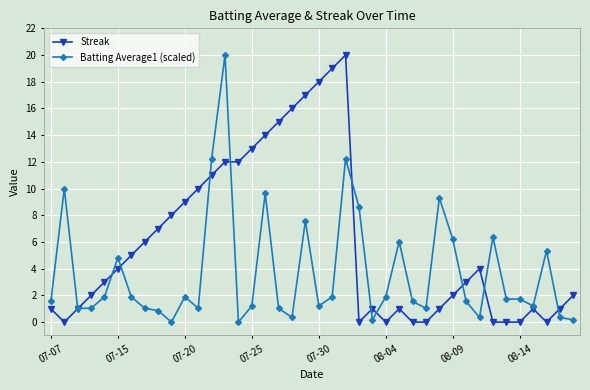

Which series ends up on top after the final intersection of Streak and Batting Average1 (scaled)?

Streak